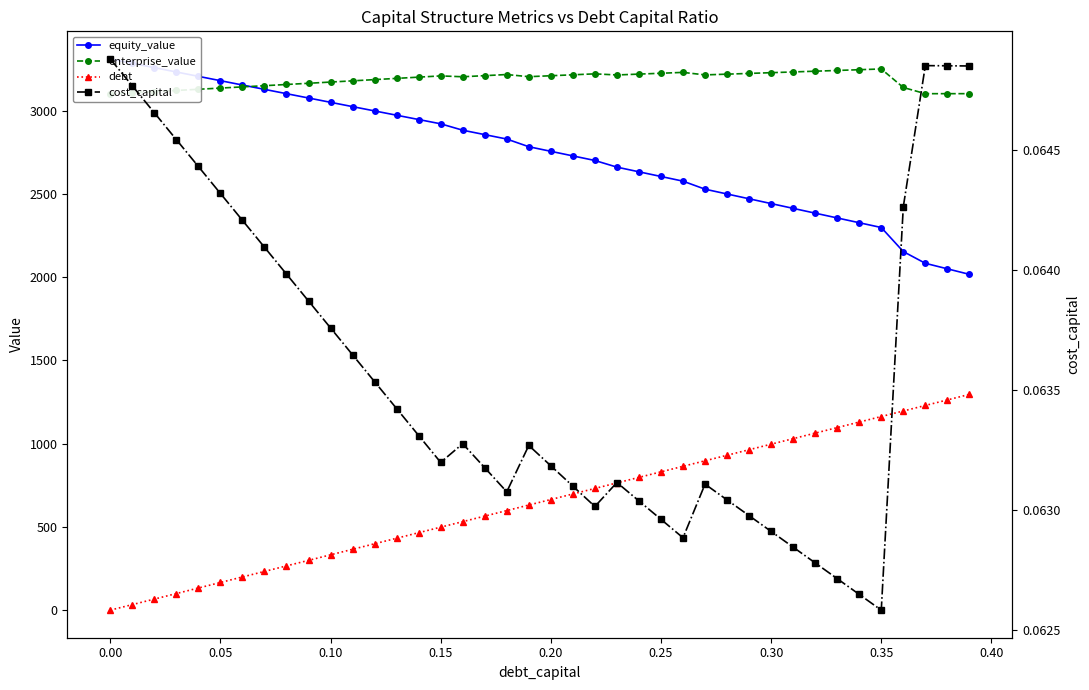

How many series are shown in this chart?

4